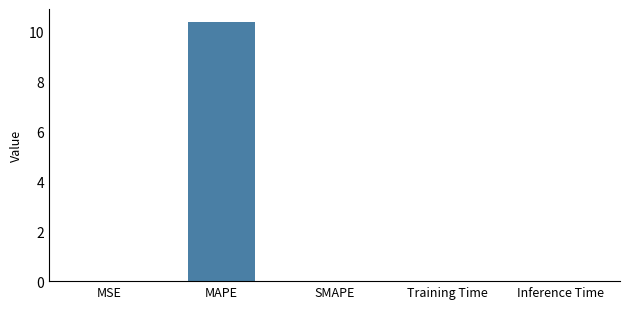

At which category does the chart reach its peak across all series?

MAPE